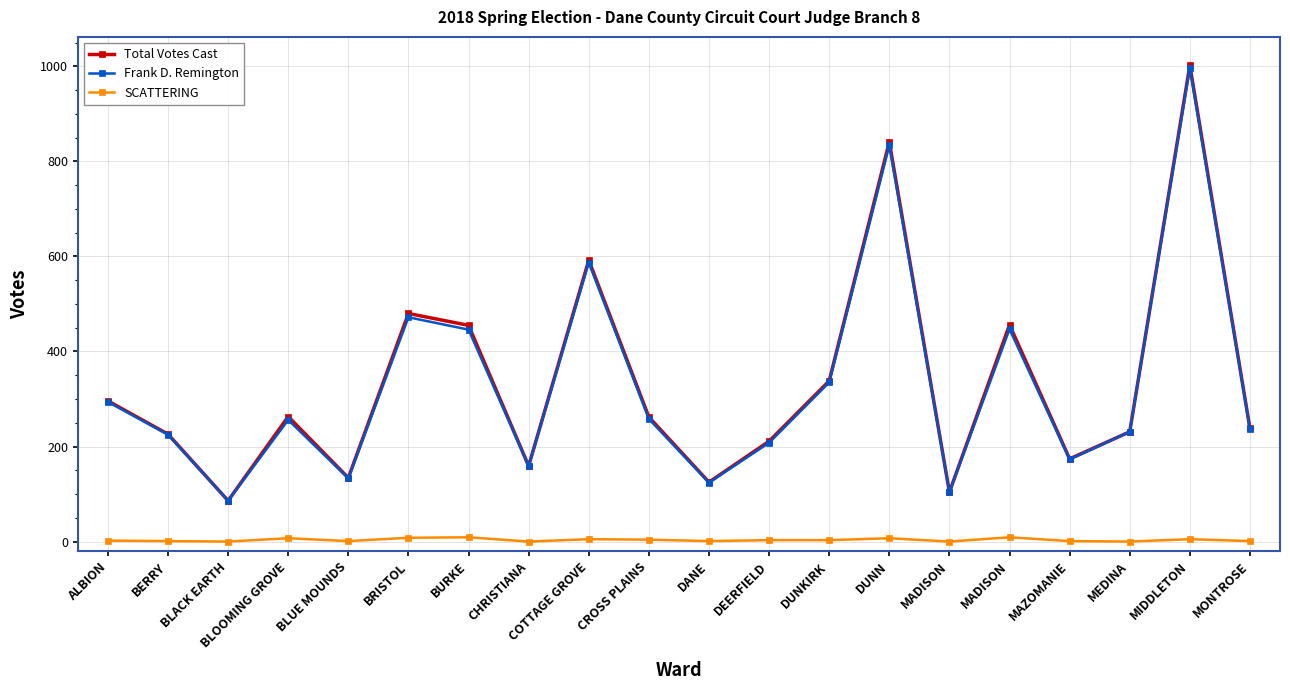

What are all the series names shown in the legend?

Total Votes Cast, Frank D. Remington, SCATTERING